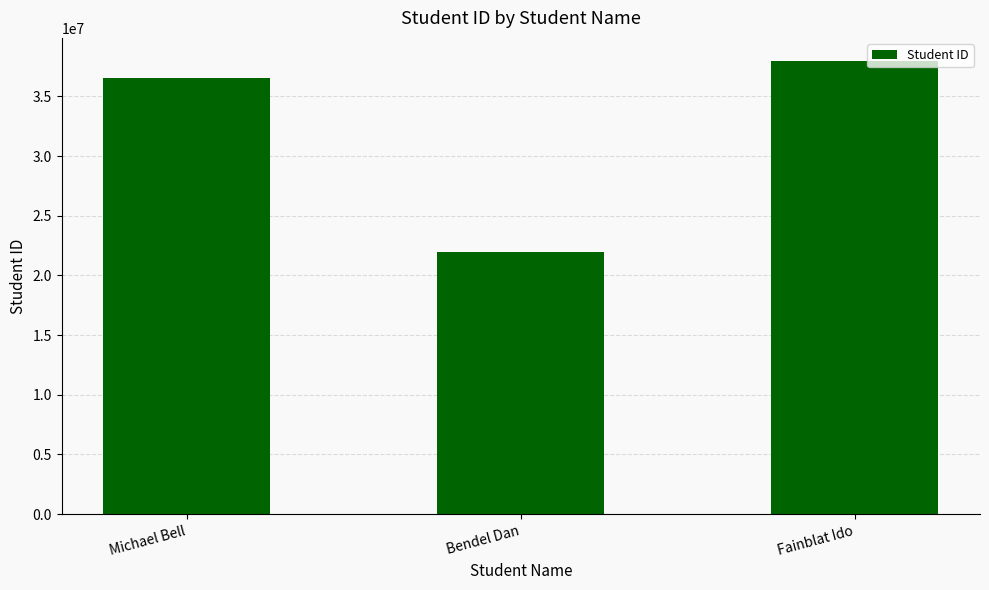

The value at Fainblat Ido is 38000014. True or false?

True